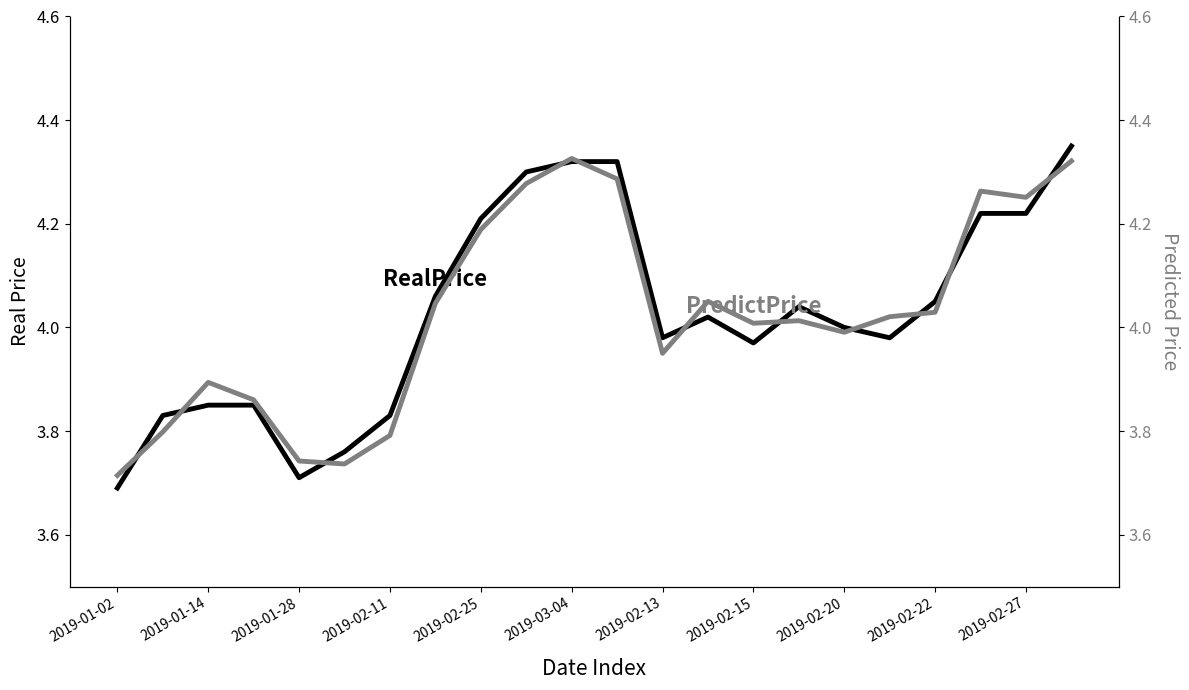

List the series in order of their overall mean, lowest first.

RealPrice, PredictPrice